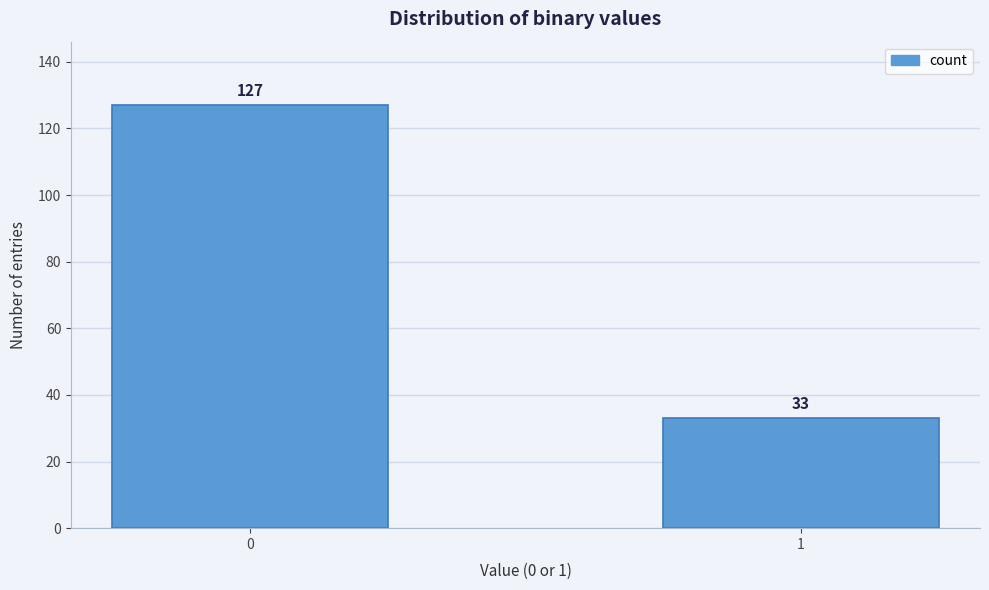

Reading left to right, list all the values displayed in this chart.

0=127	1=33